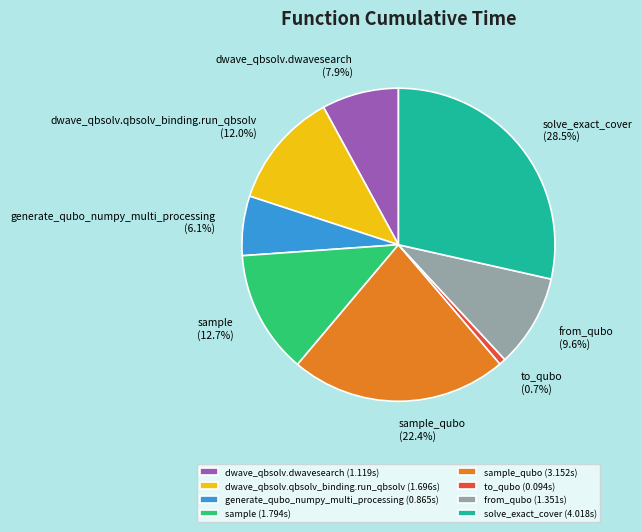

Combined, what portion of the pie is from_qubo and to_qubo?

10.3%